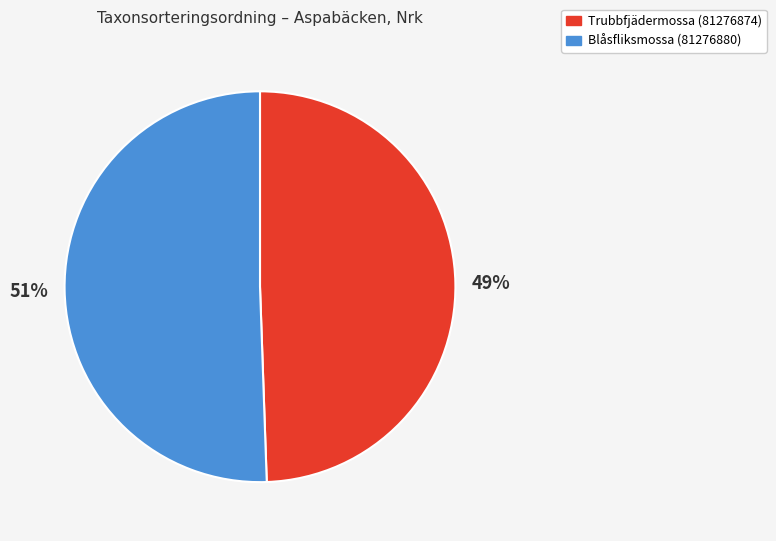

Does Trubbfjädermossa (81276874) account for over 50% of the chart?

No